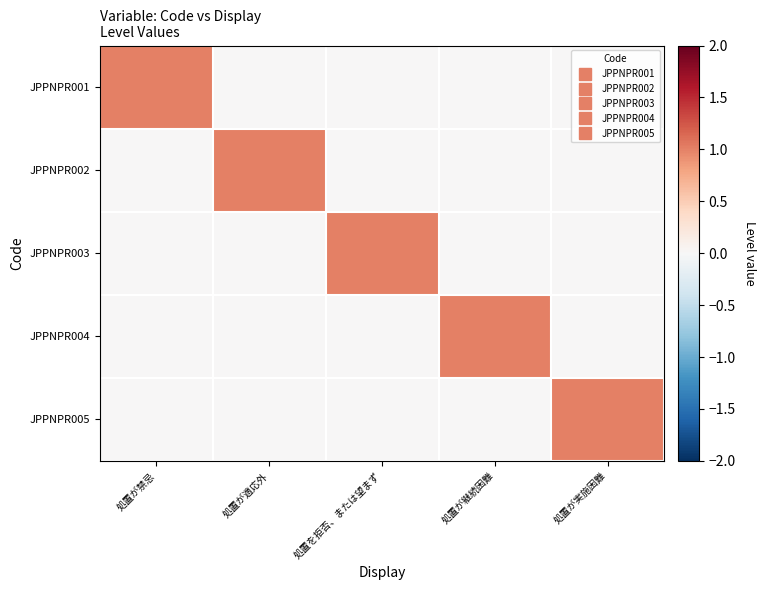

Which has a higher value, 処置が禁忌 or 処置が適応外?

処置が禁忌